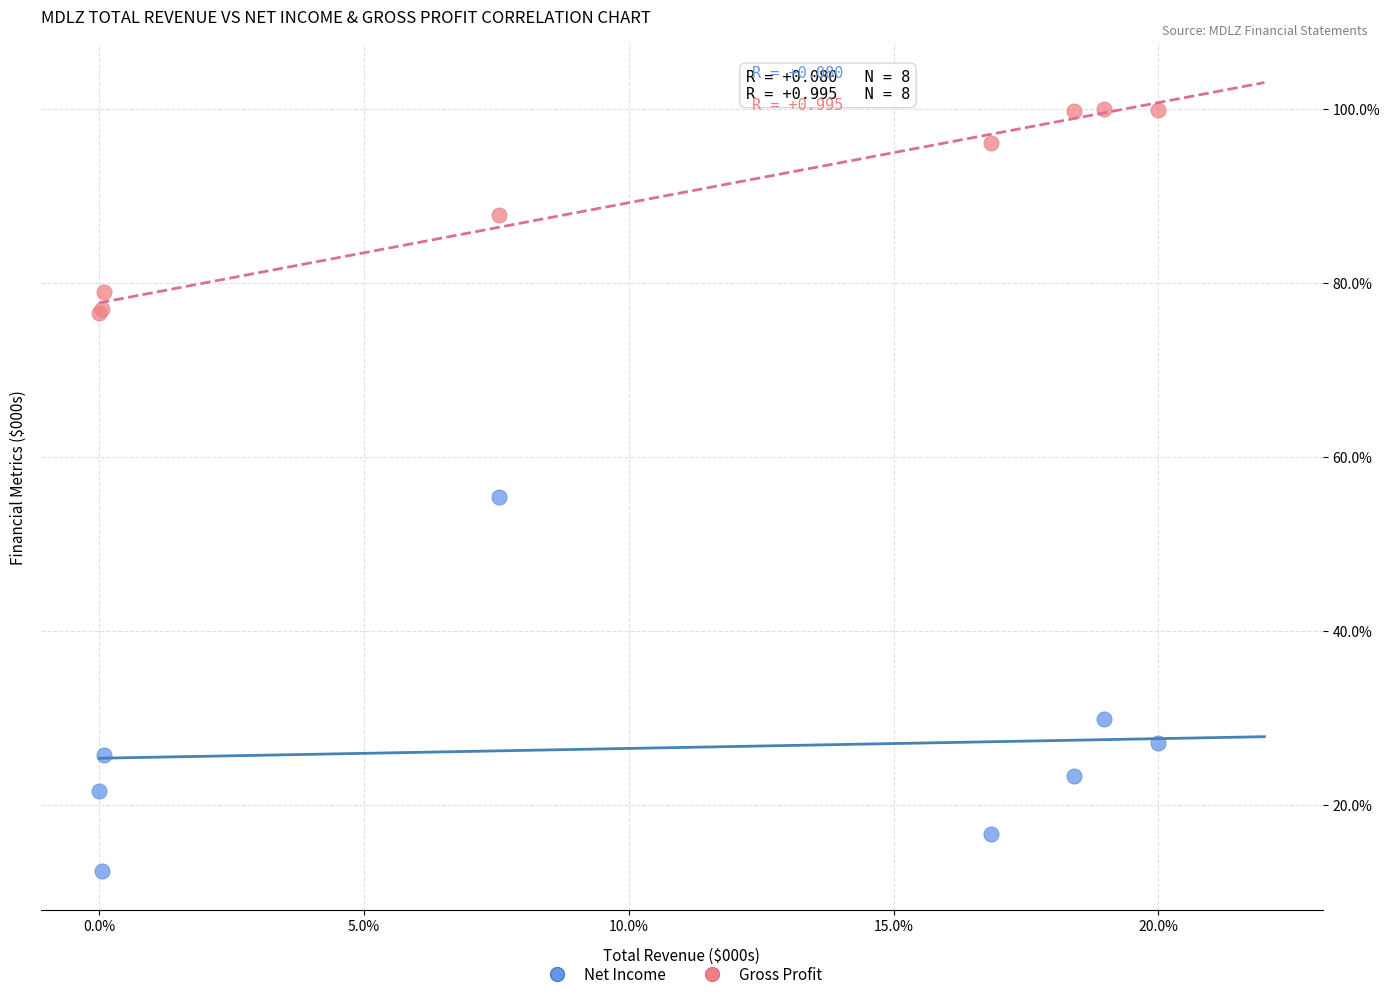

Which series has the largest Y range (max minus min)?

Net Income